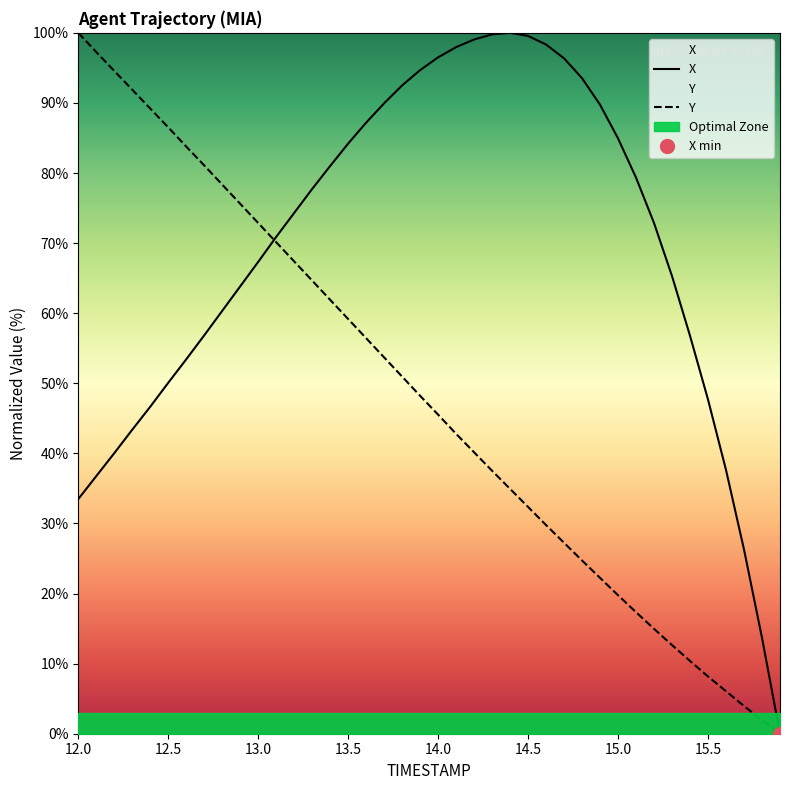

Where is X nearest to the value 50?

12.5